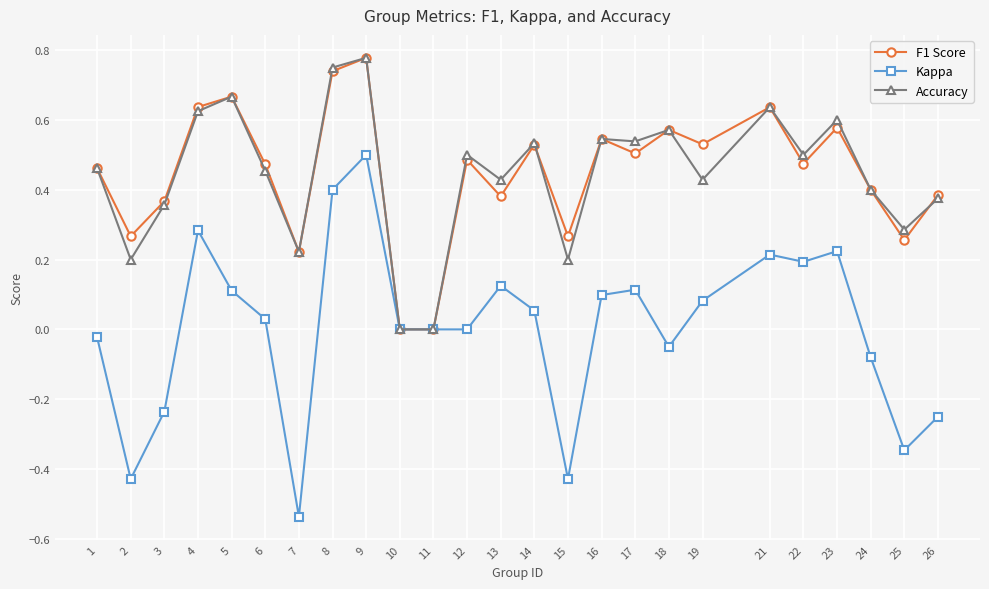

Which series has the largest range (max minus min)?

Kappa